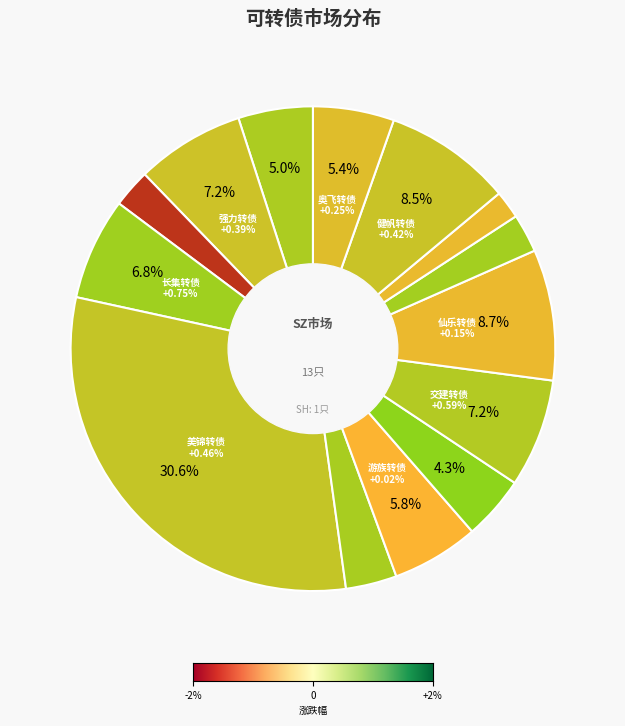

How much of the chart is everything except 仙乐转债?

91.3%